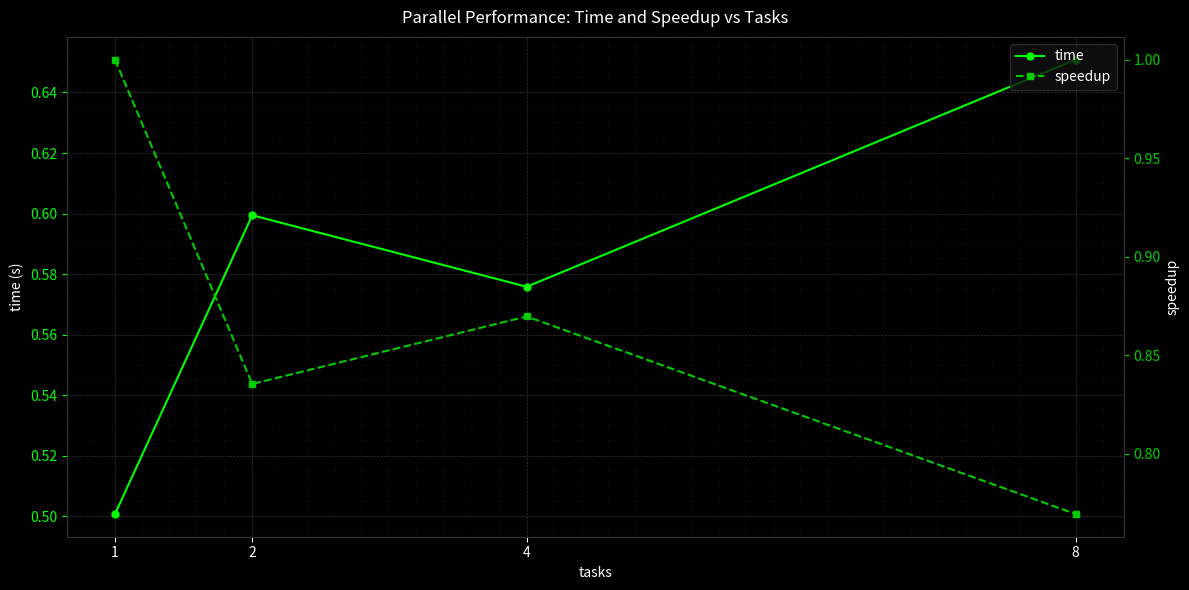

Count the time values in the range 0 to 1.

4